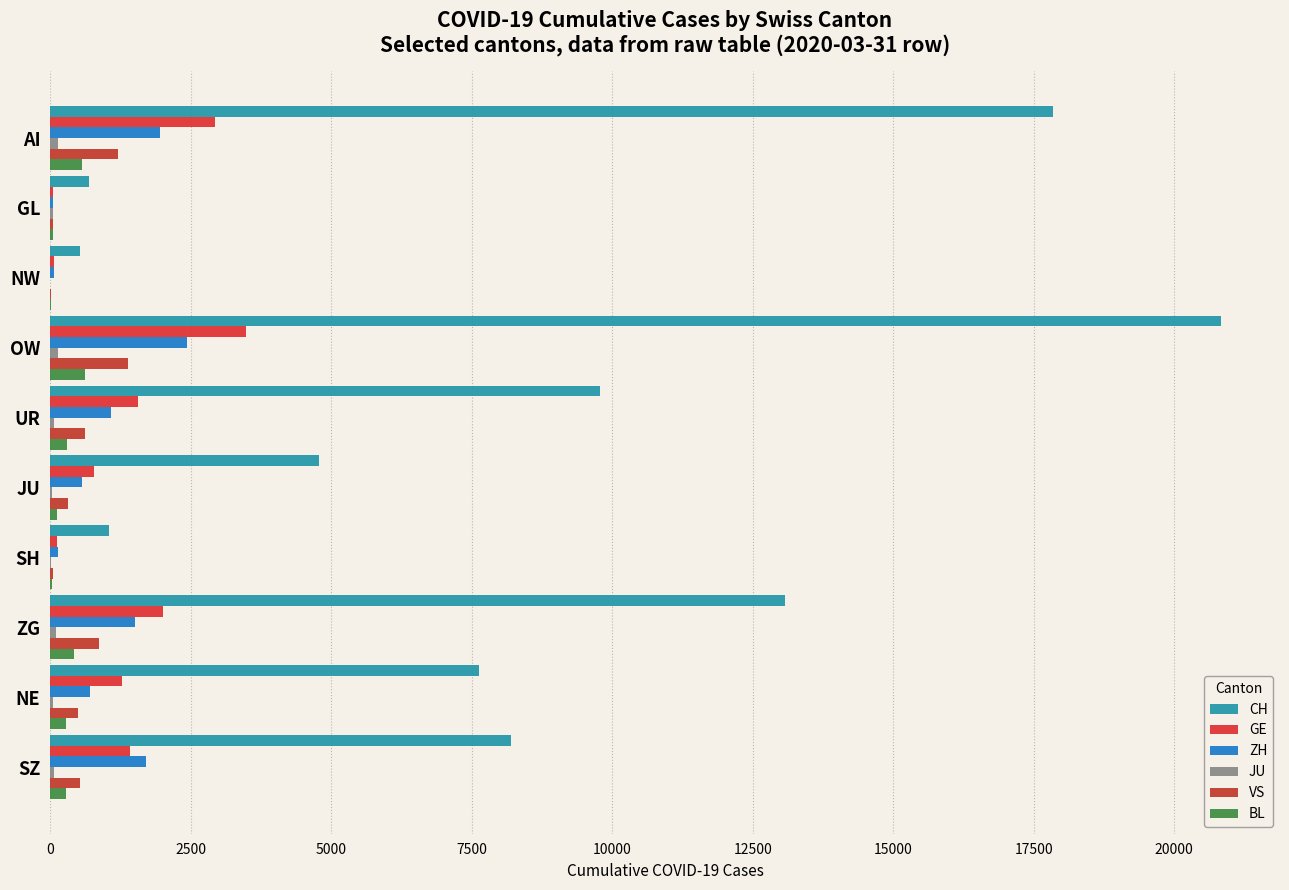

How many data points does each series have?

10